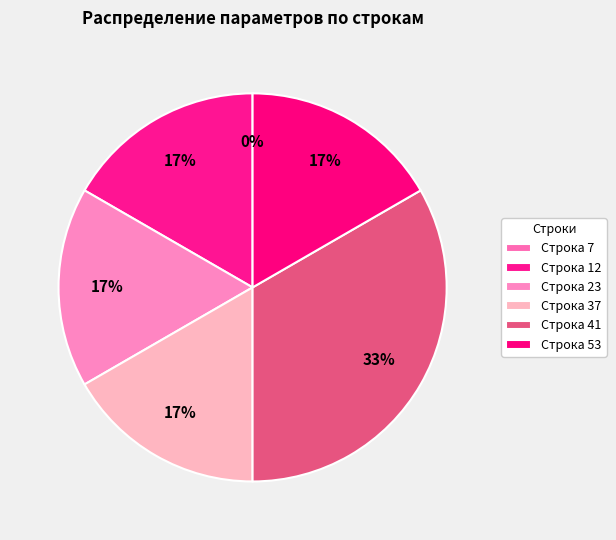

Between 37 and 7, which is larger?

37